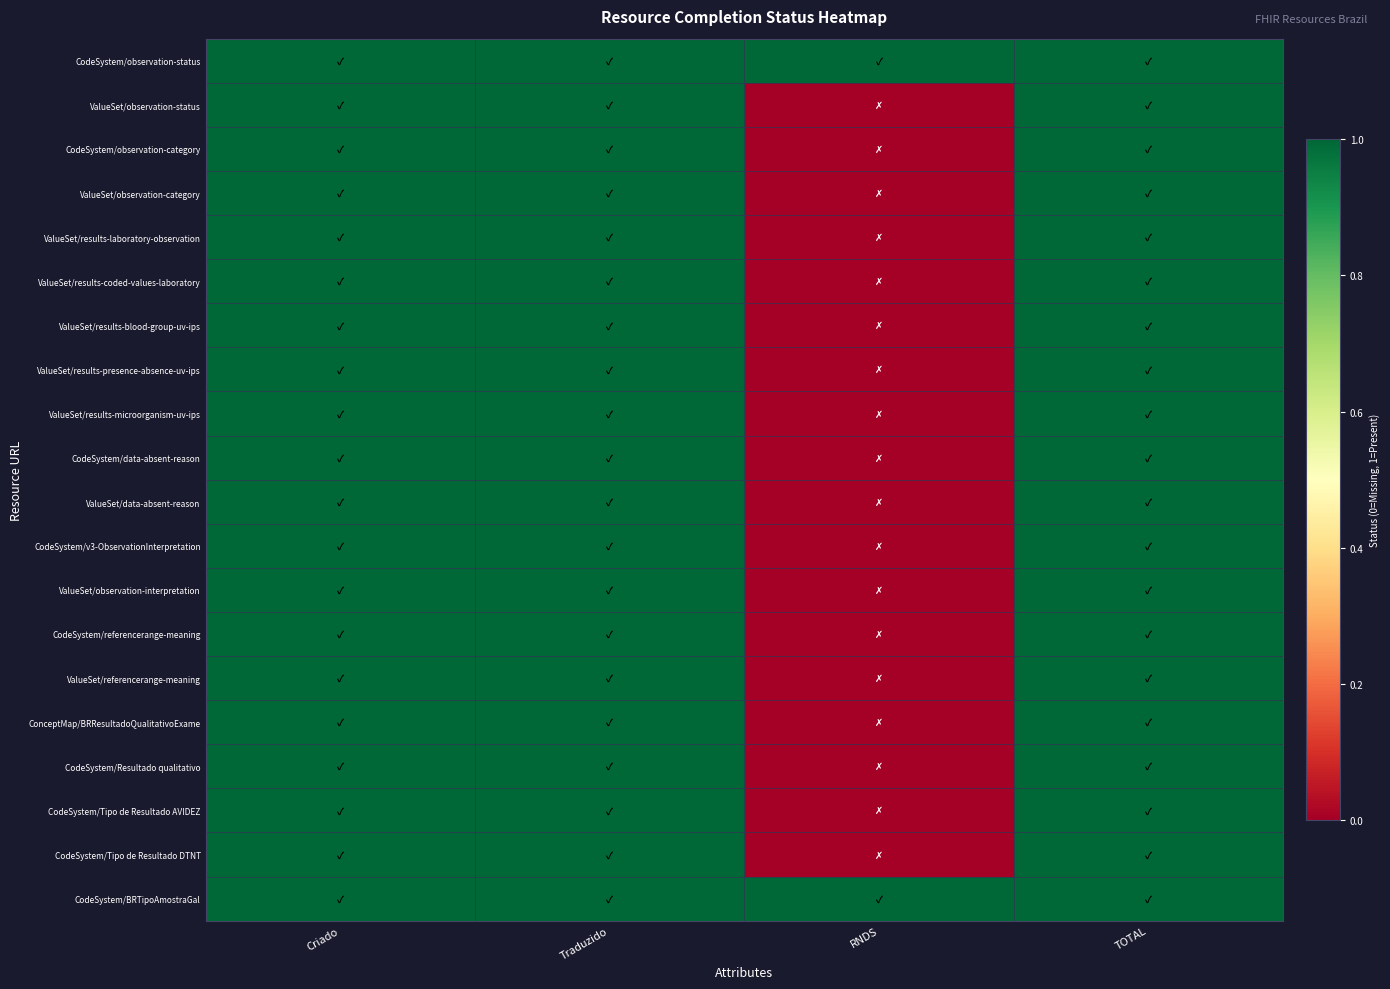

Reading left to right, list all the values displayed in this chart.

CodeSystem/observation-status: Criado=1	Traduzido=1	RNDS=1	TOTAL=1
ValueSet/observation-status: Criado=1	Traduzido=1	RNDS=0	TOTAL=1
CodeSystem/observation-category: Criado=1	Traduzido=1	RNDS=0	TOTAL=1
ValueSet/observation-category: Criado=1	Traduzido=1	RNDS=0	TOTAL=1
ValueSet/results-laboratory-observation: Criado=1	Traduzido=1	RNDS=0	TOTAL=1
ValueSet/results-coded-values-laboratory: Criado=1	Traduzido=1	RNDS=0	TOTAL=1
ValueSet/results-blood-group-uv-ips: Criado=1	Traduzido=1	RNDS=0	TOTAL=1
ValueSet/results-presence-absence-uv-ips: Criado=1	Traduzido=1	RNDS=0	TOTAL=1
ValueSet/results-microorganism-uv-ips: Criado=1	Traduzido=1	RNDS=0	TOTAL=1
CodeSystem/data-absent-reason: Criado=1	Traduzido=1	RNDS=0	TOTAL=1
ValueSet/data-absent-reason: Criado=1	Traduzido=1	RNDS=0	TOTAL=1
CodeSystem/v3-ObservationInterpretation: Criado=1	Traduzido=1	RNDS=0	TOTAL=1
ValueSet/observation-interpretation: Criado=1	Traduzido=1	RNDS=0	TOTAL=1
CodeSystem/referencerange-meaning: Criado=1	Traduzido=1	RNDS=0	TOTAL=1
ValueSet/referencerange-meaning: Criado=1	Traduzido=1	RNDS=0	TOTAL=1
ConceptMap/BRResultadoQualitativoExame: Criado=1	Traduzido=1	RNDS=0	TOTAL=1
CodeSystem/Resultado qualitativo: Criado=1	Traduzido=1	RNDS=0	TOTAL=1
CodeSystem/Tipo de Resultado AVIDEZ: Criado=1	Traduzido=1	RNDS=0	TOTAL=1
CodeSystem/Tipo de Resultado DTNT: Criado=1	Traduzido=1	RNDS=0	TOTAL=1
CodeSystem/BRTipoAmostraGal: Criado=1	Traduzido=1	RNDS=1	TOTAL=1